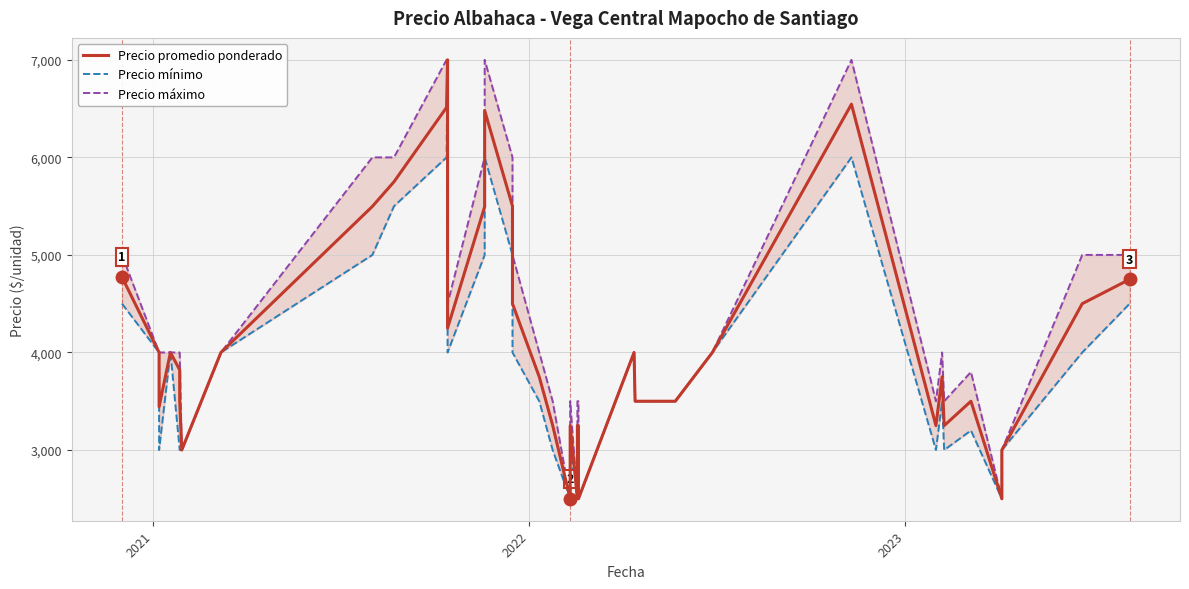

True or false: Precio promedio ponderado and Precio mínimo intersect in this chart.

False